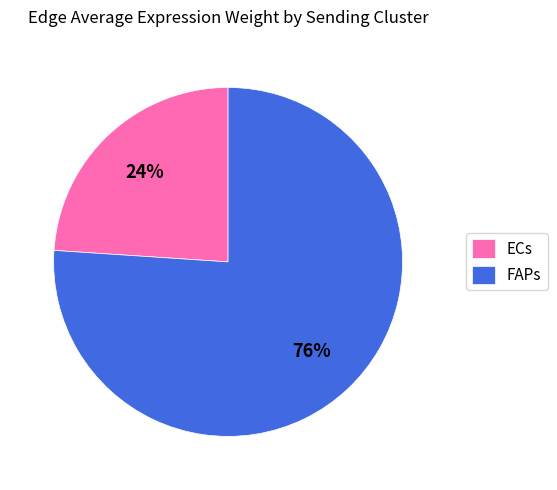

The ECs slice represents 17% of the pie. True or false?

False